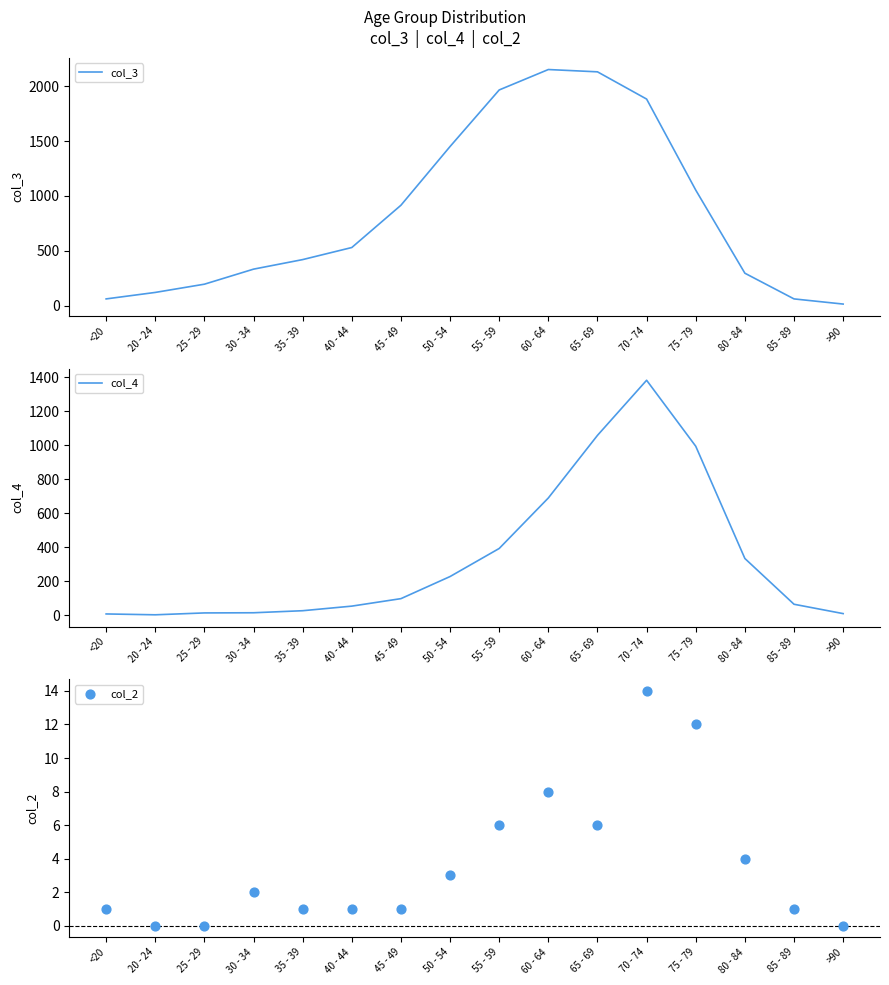

Which series contains the lowest Y value?

col_2